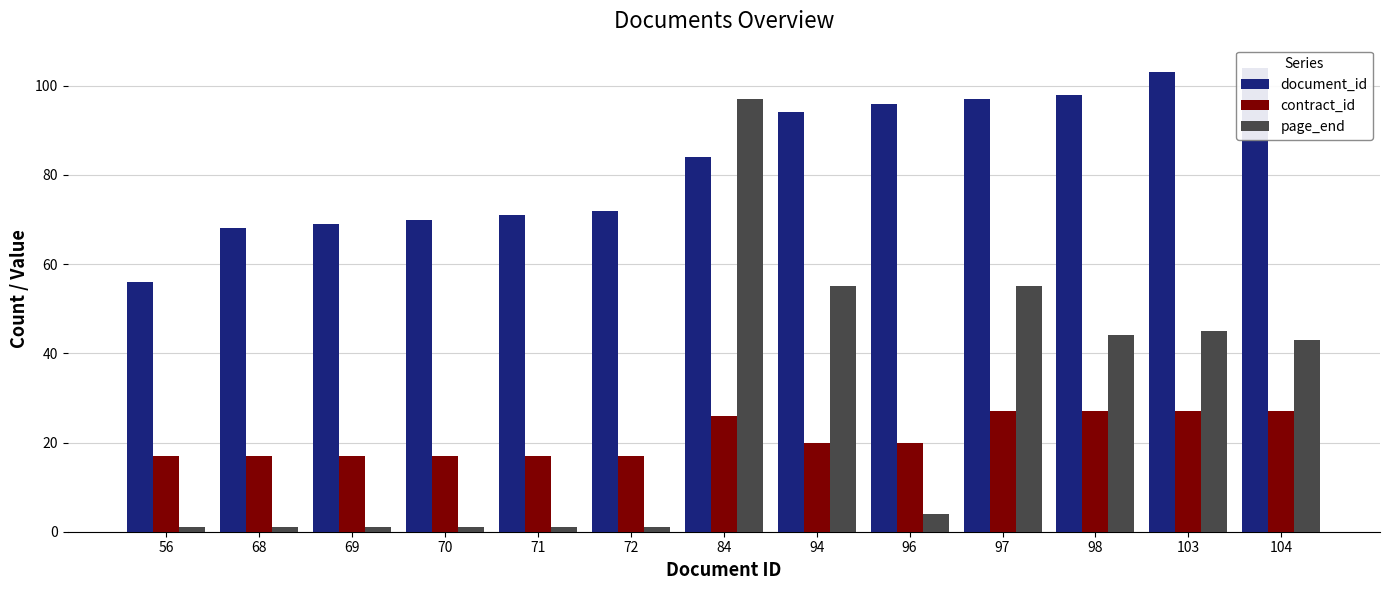

Which series has the widest spread of values?

page_end